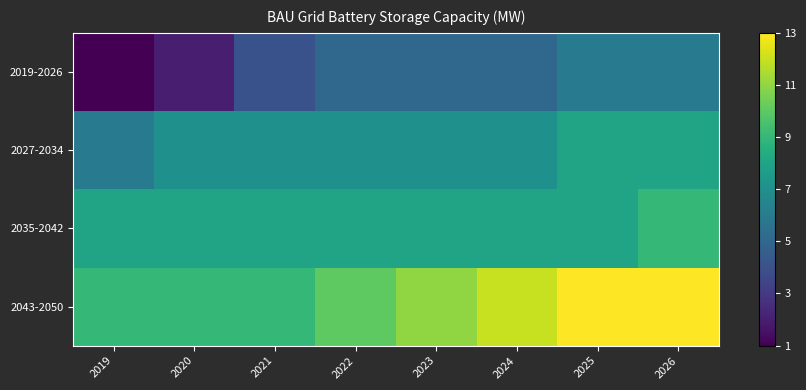

Rank the series at 2024 from lowest to highest value.

2019-2026, 2027-2034, 2035-2042, 2043-2050